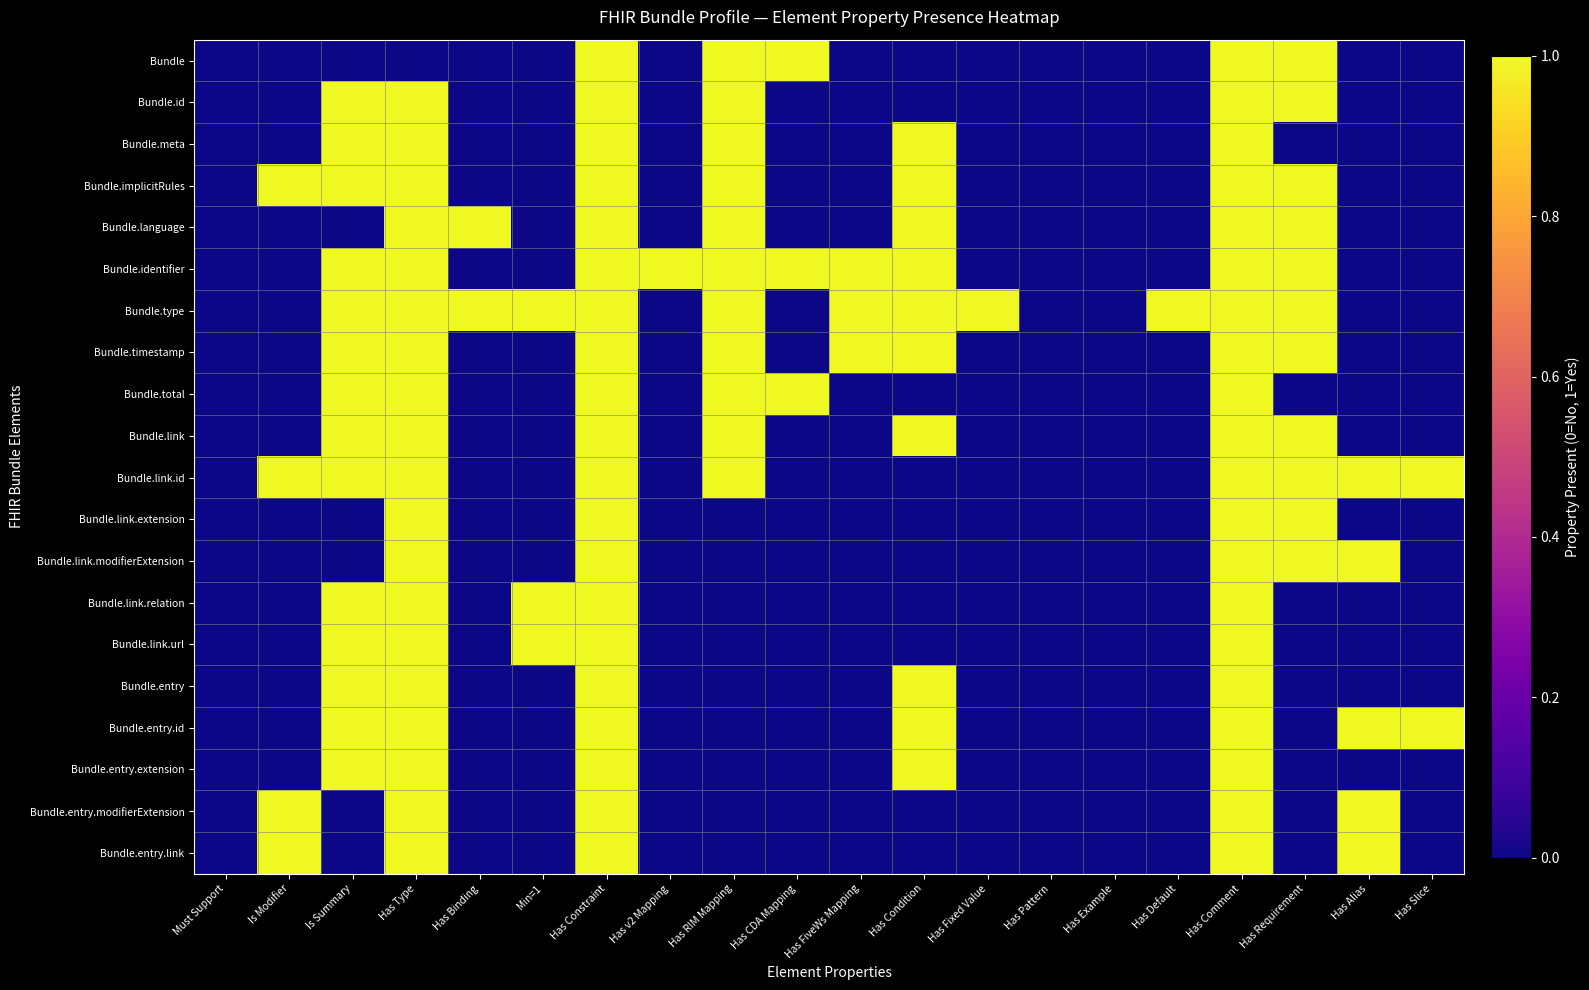

At Min=1, list the series in order from largest to smallest.

Bundle.type, Bundle.link.relation, Bundle.link.url, Bundle, Bundle.id, Bundle.meta, Bundle.implicitRules, Bundle.language, Bundle.identifier, Bundle.timestamp, Bundle.total, Bundle.link, Bundle.link.id, Bundle.link.extension, Bundle.link.modifierExtension, Bundle.entry, Bundle.entry.id, Bundle.entry.extension, Bundle.entry.modifierExtension, Bundle.entry.link